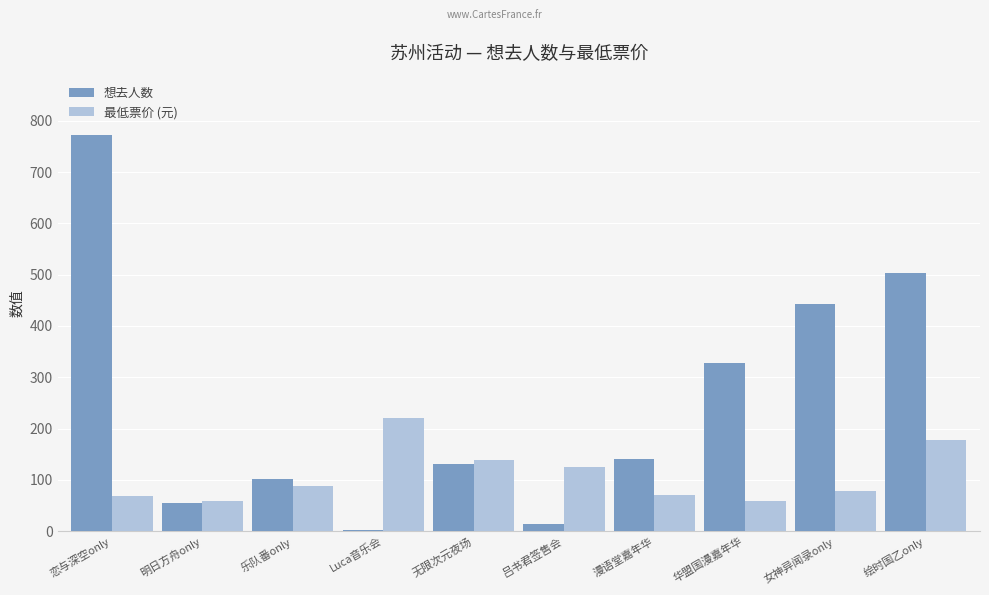

At which category is the sum across all series the highest?

恋与深空only